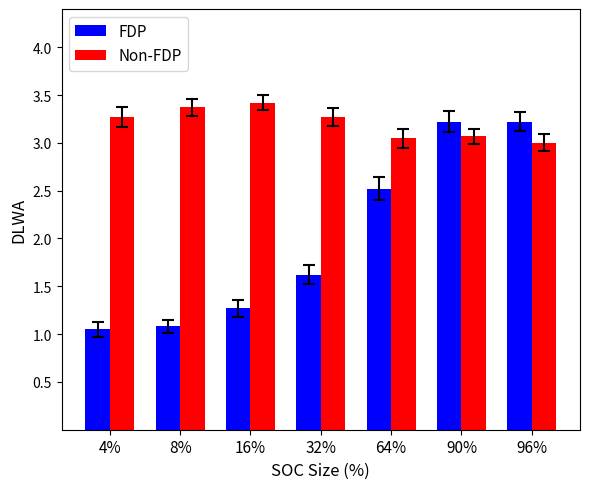

What is the maximum value for Non-FDP?

3.4